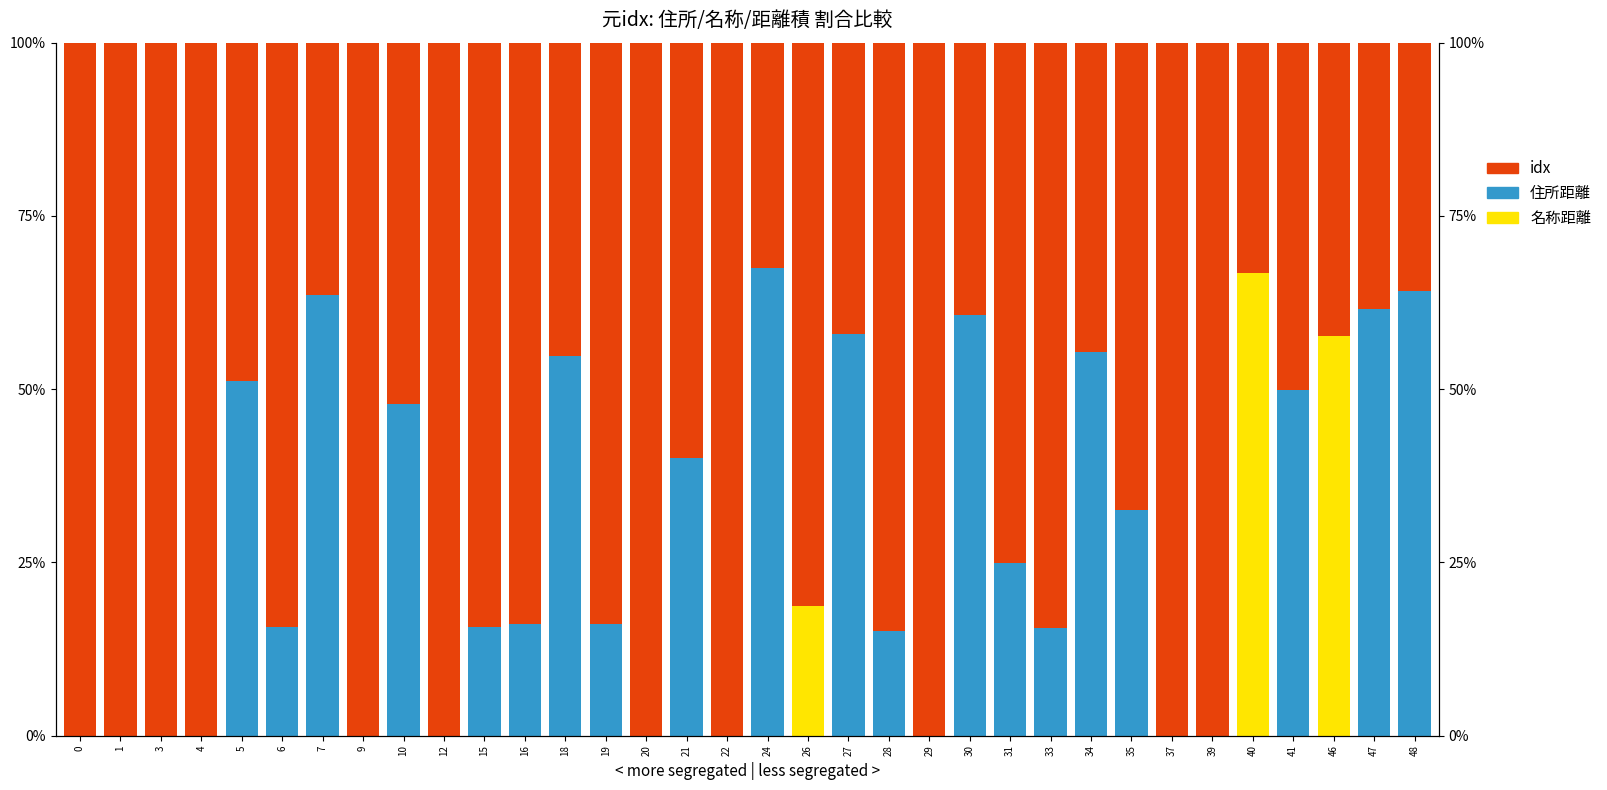

At how many categories does at least one series exceed 24?

34